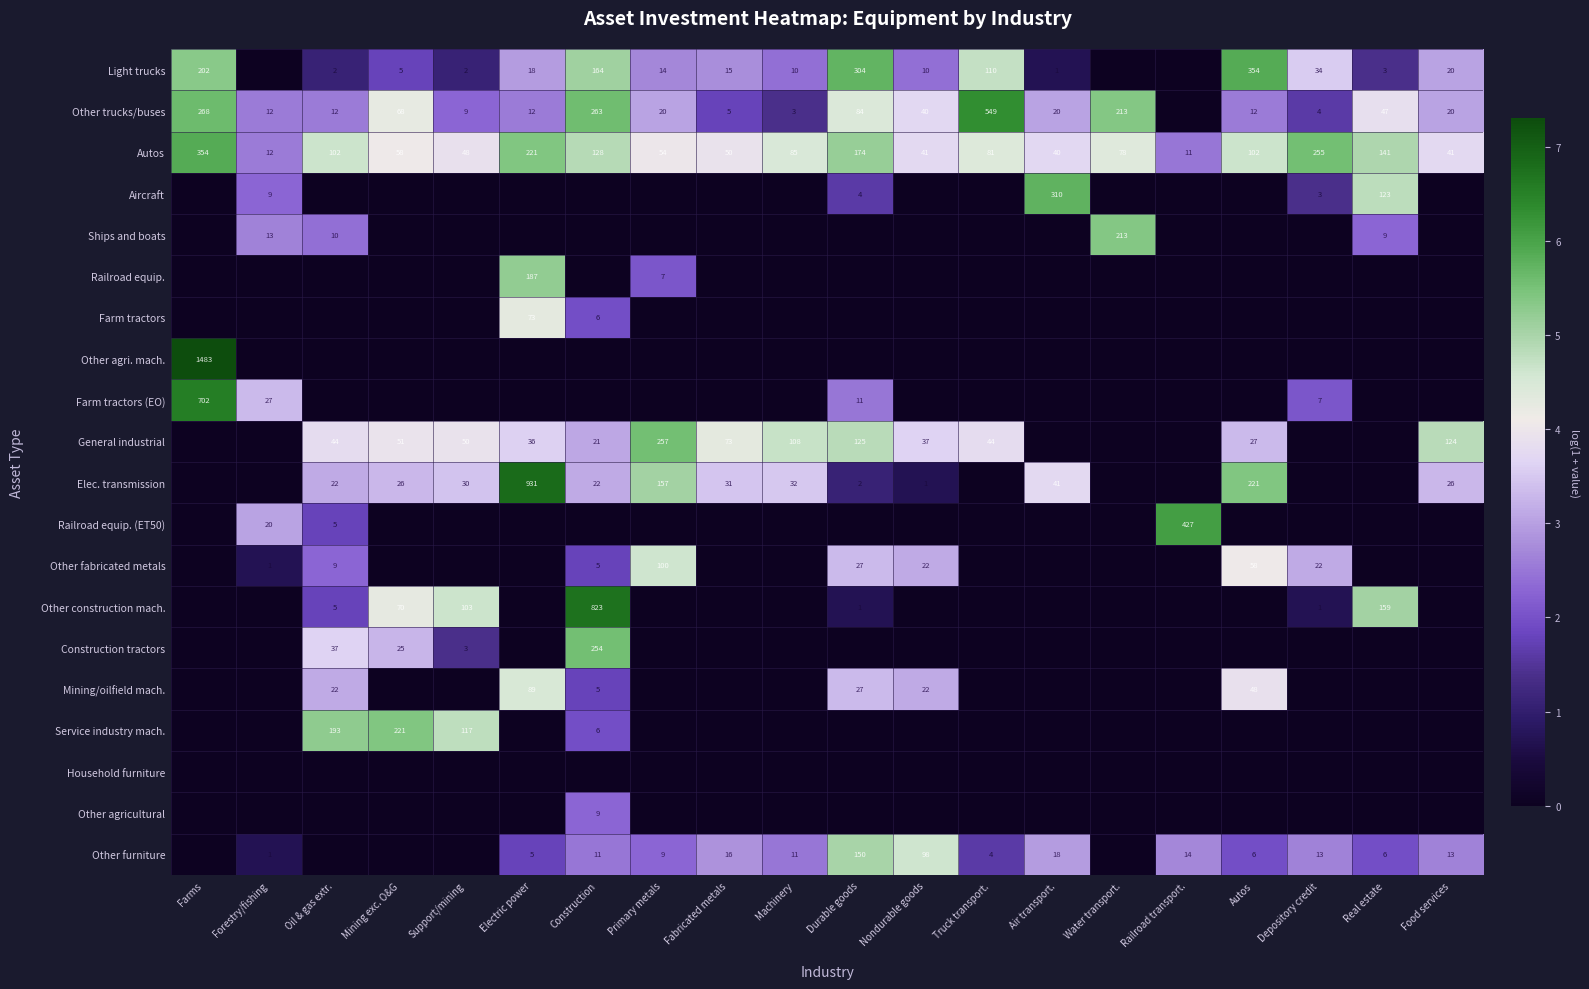

What is the difference between the Elec. transmission values at Construction and Food services?

4